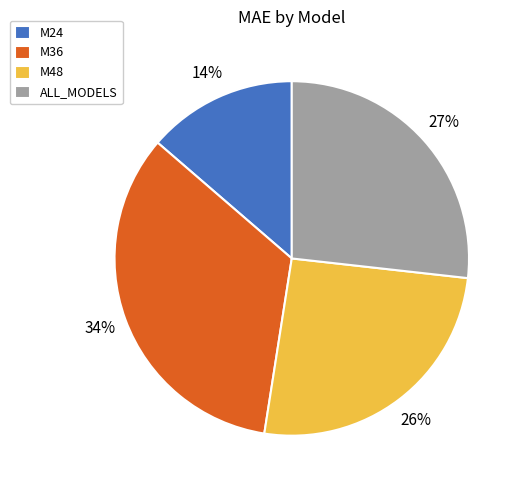

Which category has the biggest portion of the pie?

M36